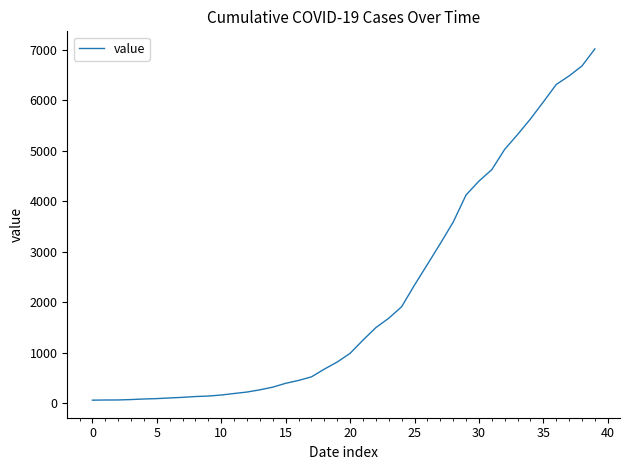

What is the smallest value displayed?

57